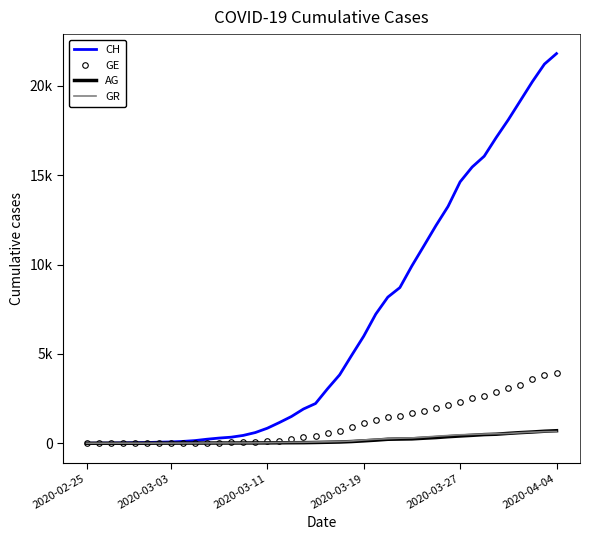

Where is GR nearest to the value 328?

28